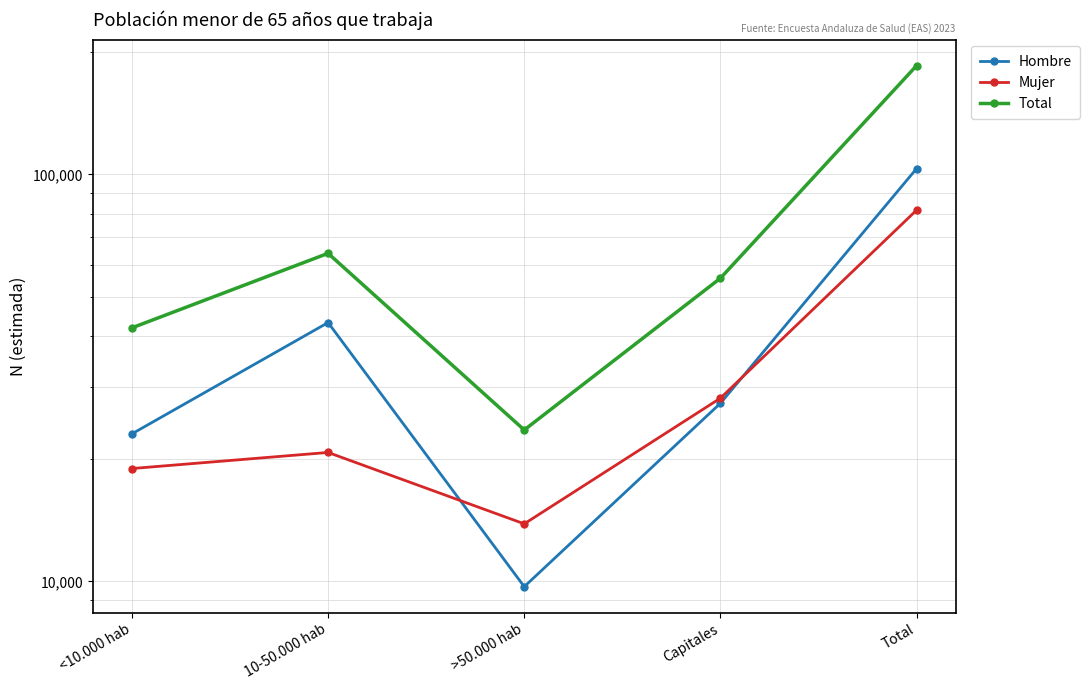

How many series are shown in this chart?

3